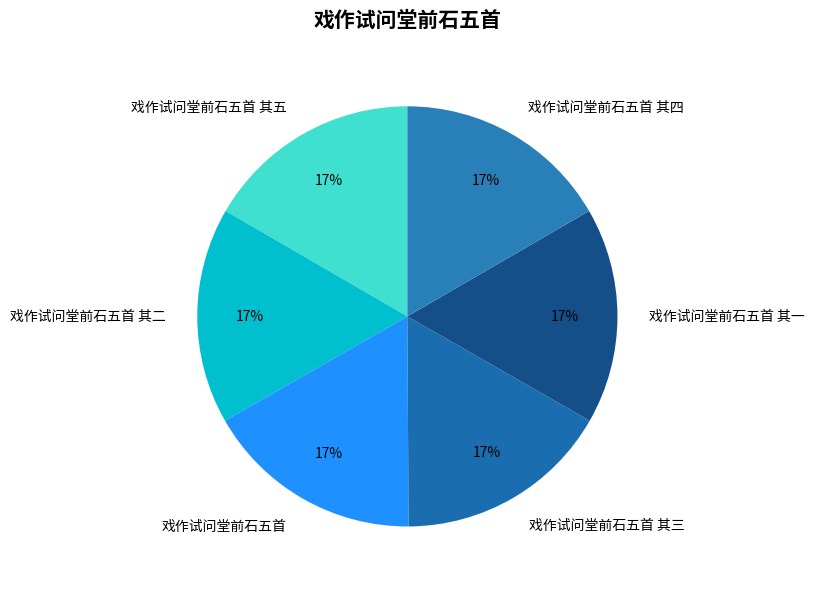

True or false: 戏作试问堂前石五首 accounts for 30% of the total.

False